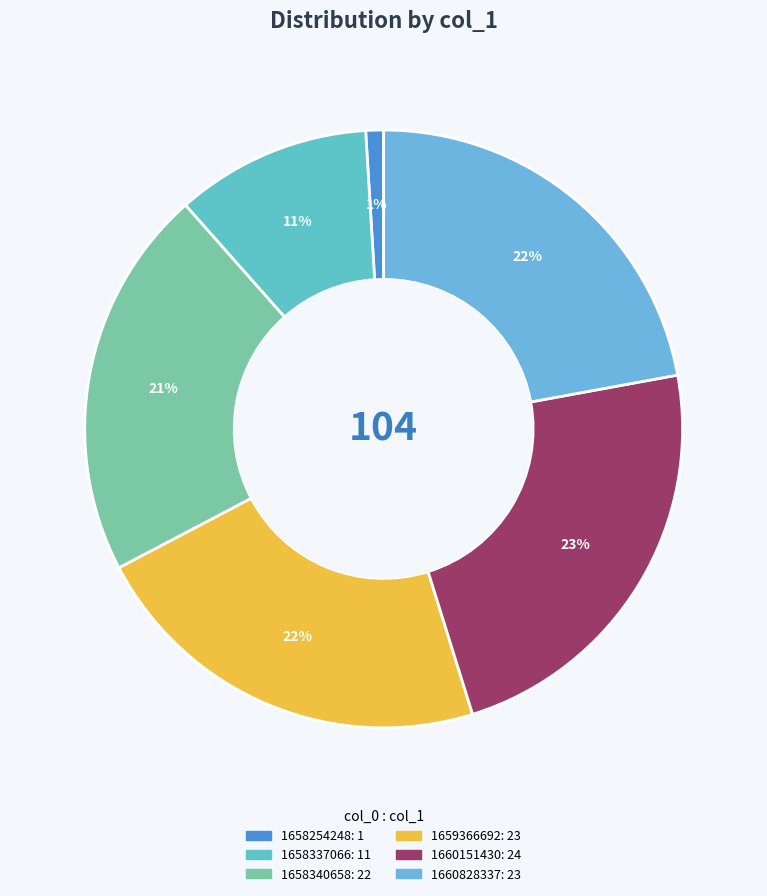

How many segments does this pie chart have?

6